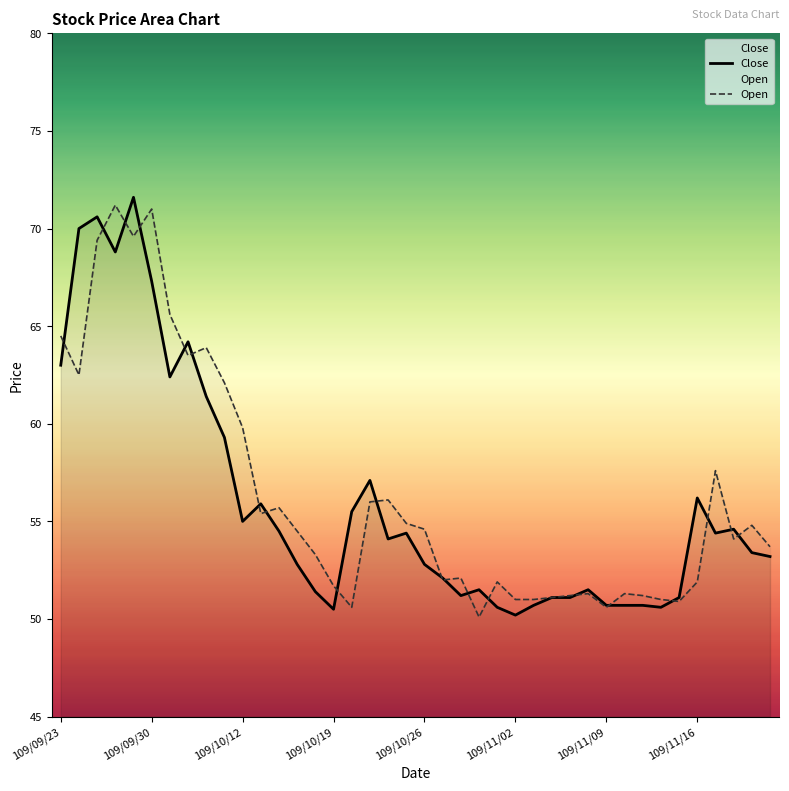

Reading right to left, list all the values displayed in this chart.

Close: 53.2	53.4	54.6	54.4	56.2	51.1	50.6	50.7	50.7	50.7	51.5	51.1	51.1	50.7	50.2	50.6	51.5	51.2	52.1	52.8	54.4	54.1	57.1	55.5	50.5	51.4	52.8	54.5	55.9	55.0	59.3	61.4	64.2	62.4	67.3	71.6	68.8	70.6	70.0	63.0
Open: 53.7	54.8	54.1	57.6	51.9	50.9	51.0	51.2	51.3	50.6	51.3	51.2	51.1	51.0	51.0	51.9	50.1	52.1	52.0	54.6	54.9	56.1	56.0	50.6	51.7	53.3	54.5	55.7	55.4	59.8	62.1	63.9	63.5	65.6	71.0	69.6	71.2	69.4	62.5	64.5